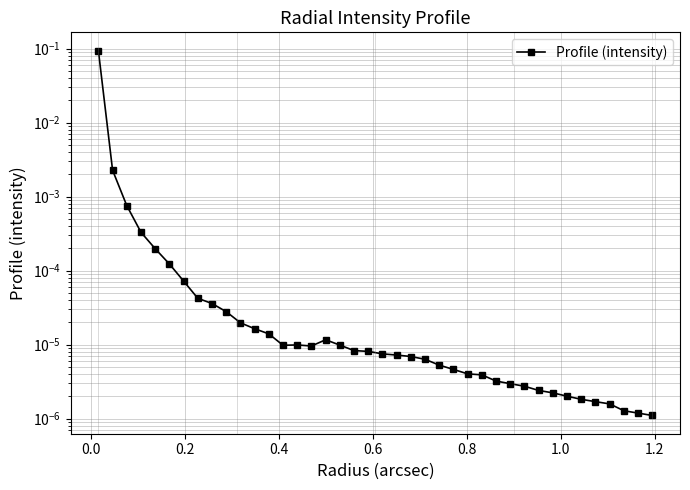

Is this an area chart (filled region under the line)?

No